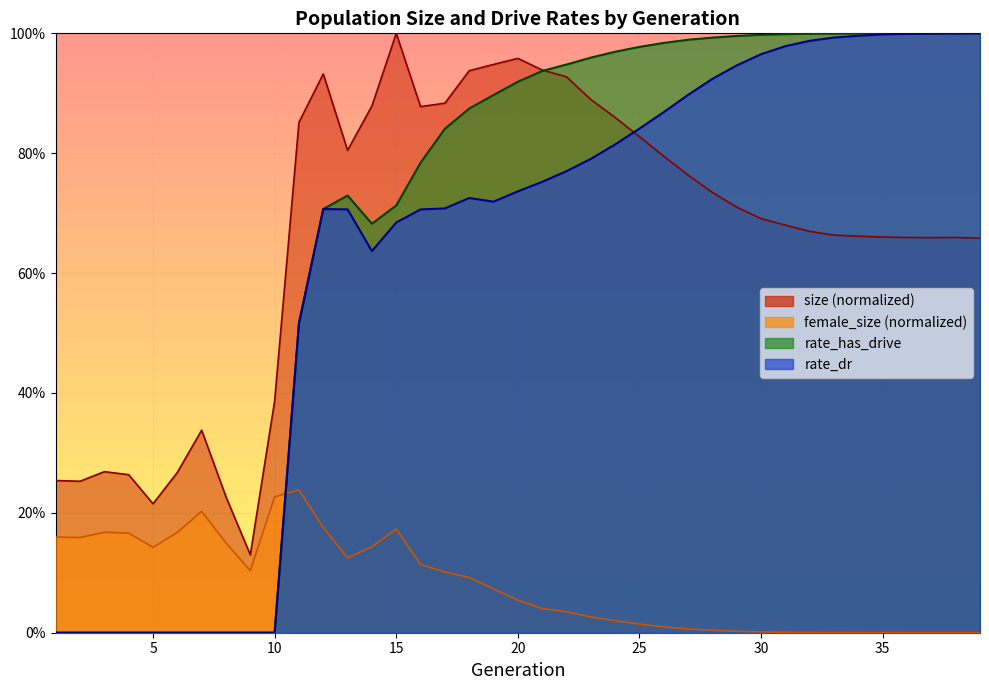

What is the difference between the highest and lowest values at 14?

0.7